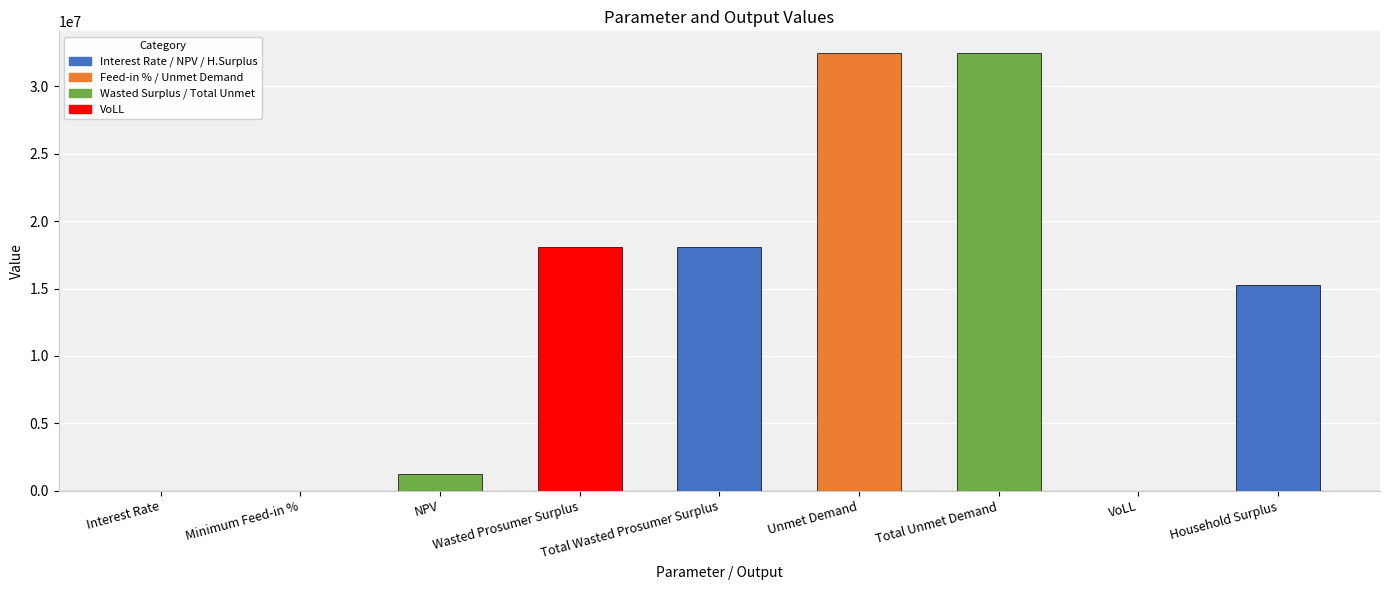

What is the sum of all values?

117603835.2